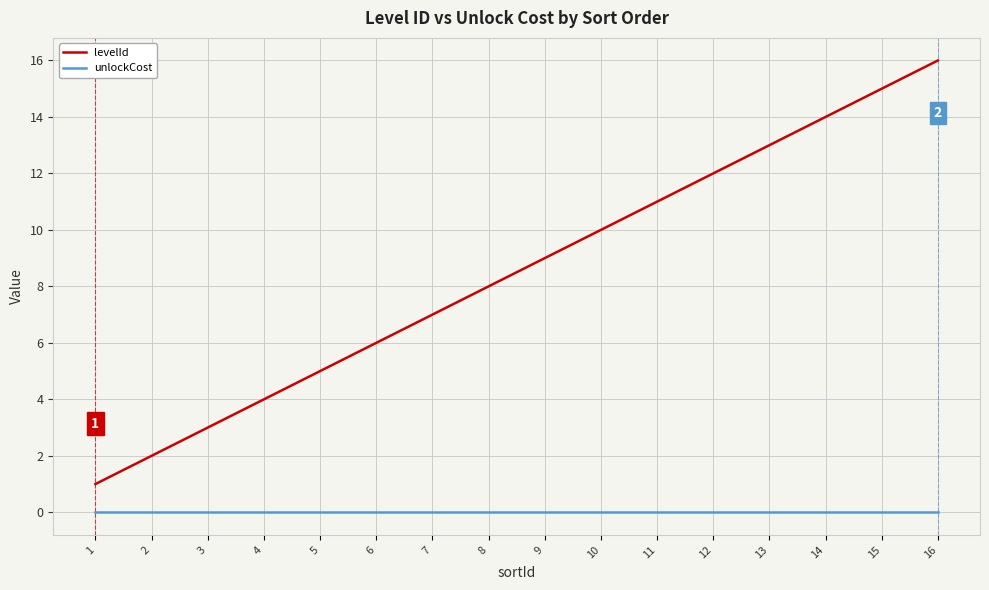

True or false: unlockCost and levelId cross at least once.

False